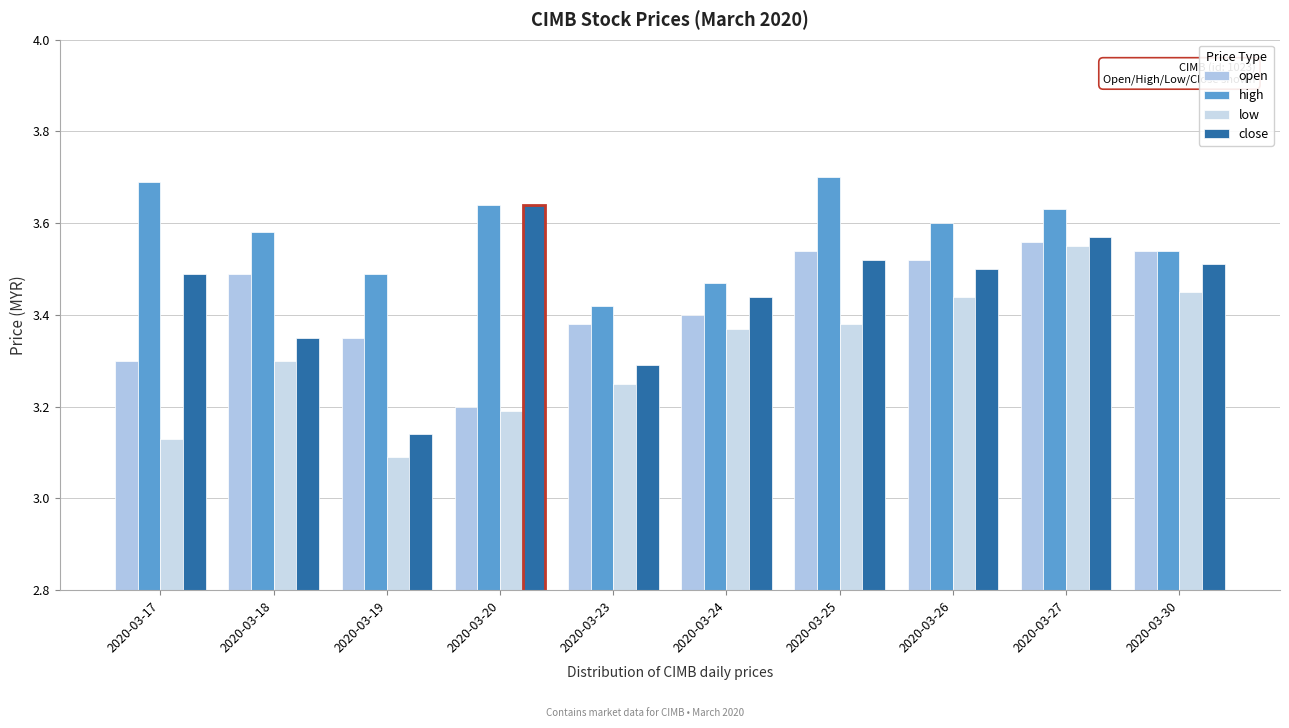

True or false: close has a value of 3.5 at 2020-03-30.

True